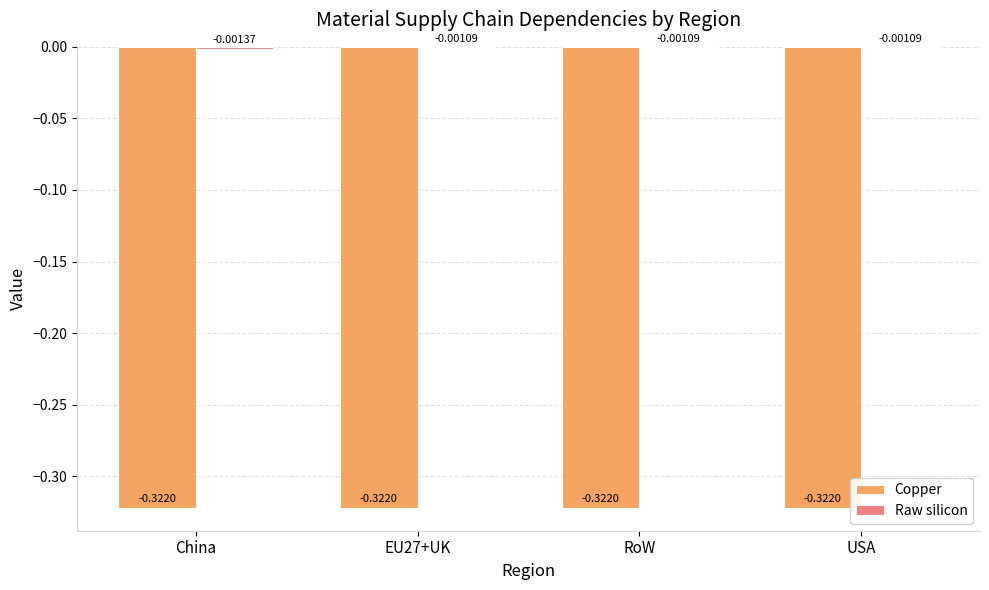

What is the difference between the highest and lowest values at China?

0.3